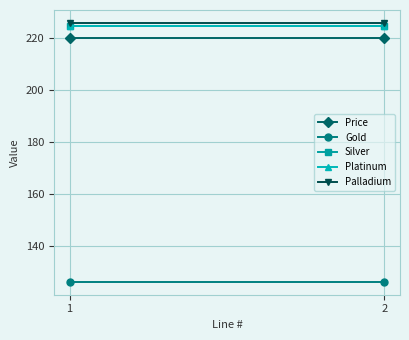

Between 1 and 2, which series saw the biggest shift?

Price